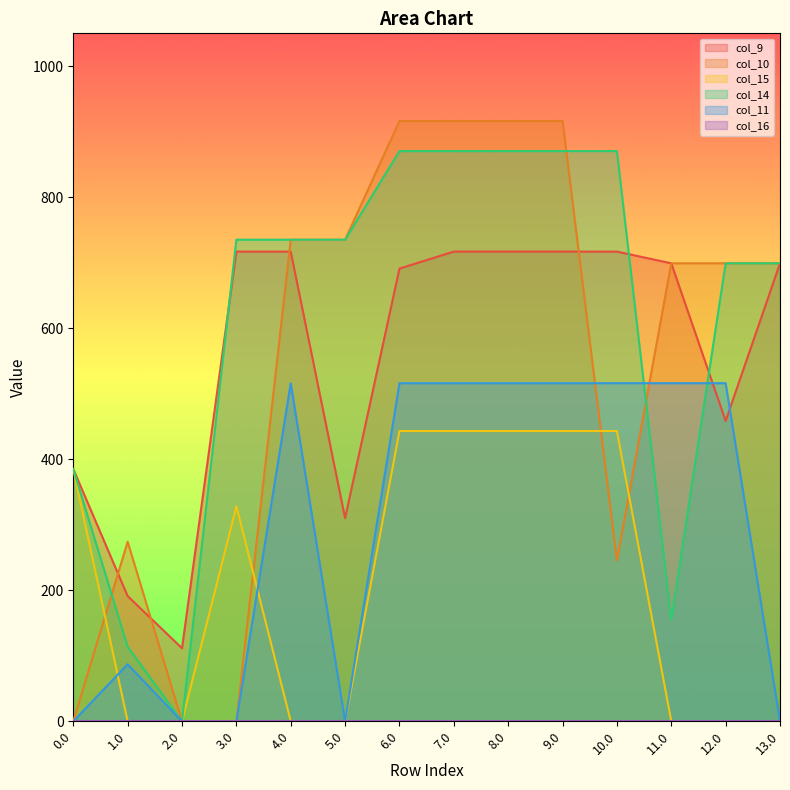

How many data points does each series have?

14